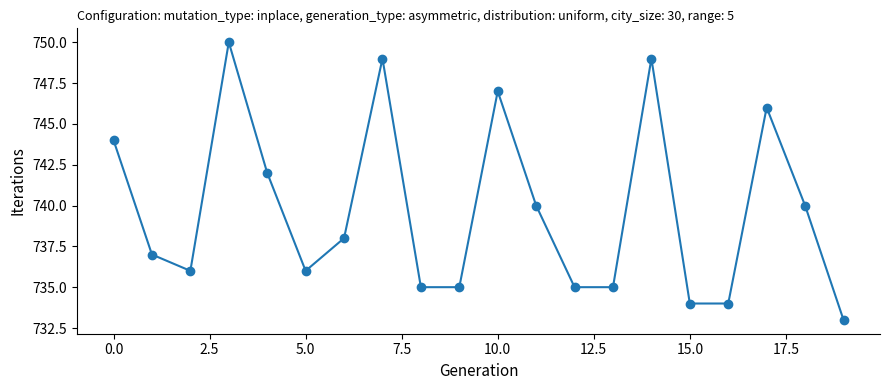

How many series are shown in this chart?

1